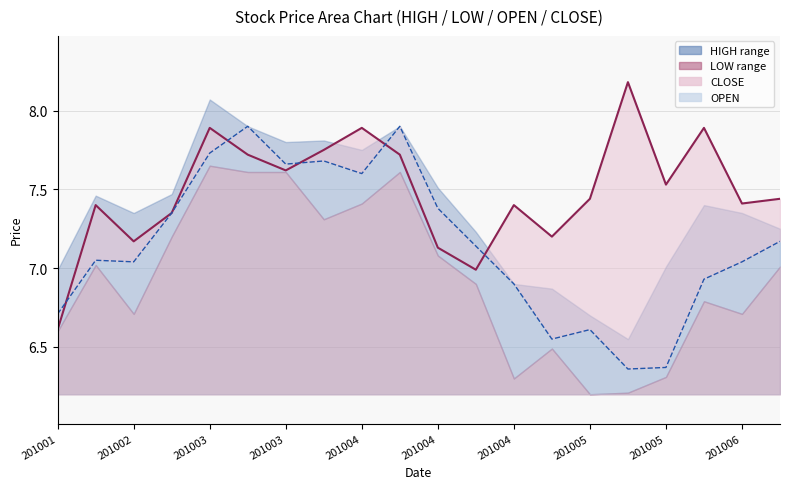

Is it true that CLOSE_line equals 7.4 at 201005?

True